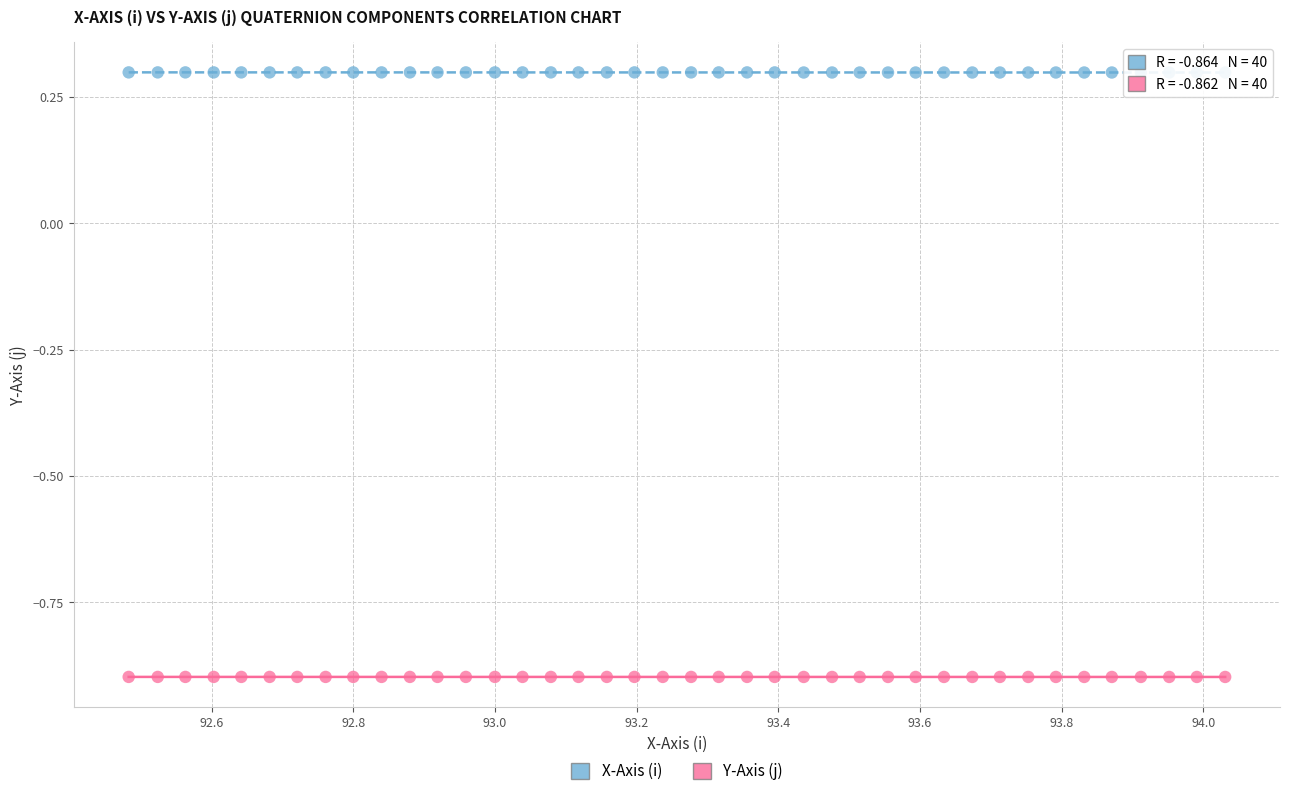

Across all data points, what is the range of Y values (max minus min)?

1.2